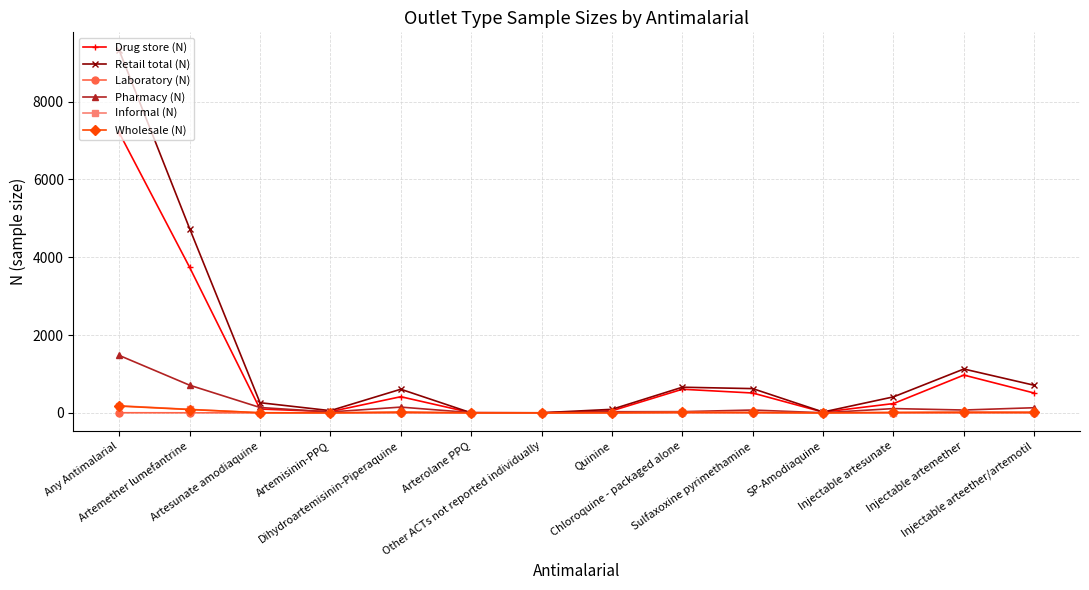

Does the chart have visible grid lines?

Yes